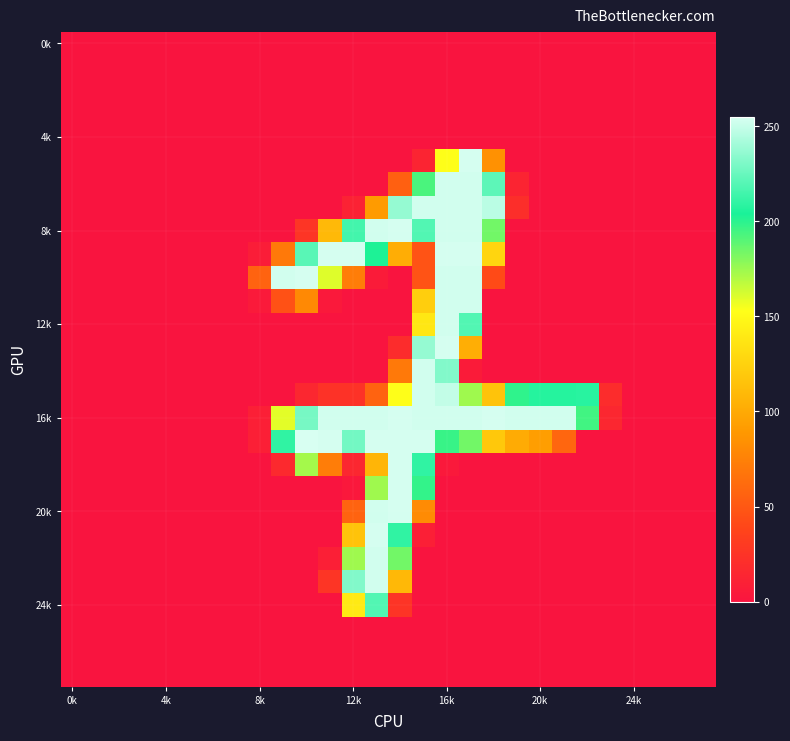

At how many categories does at least one series exceed 95?

14